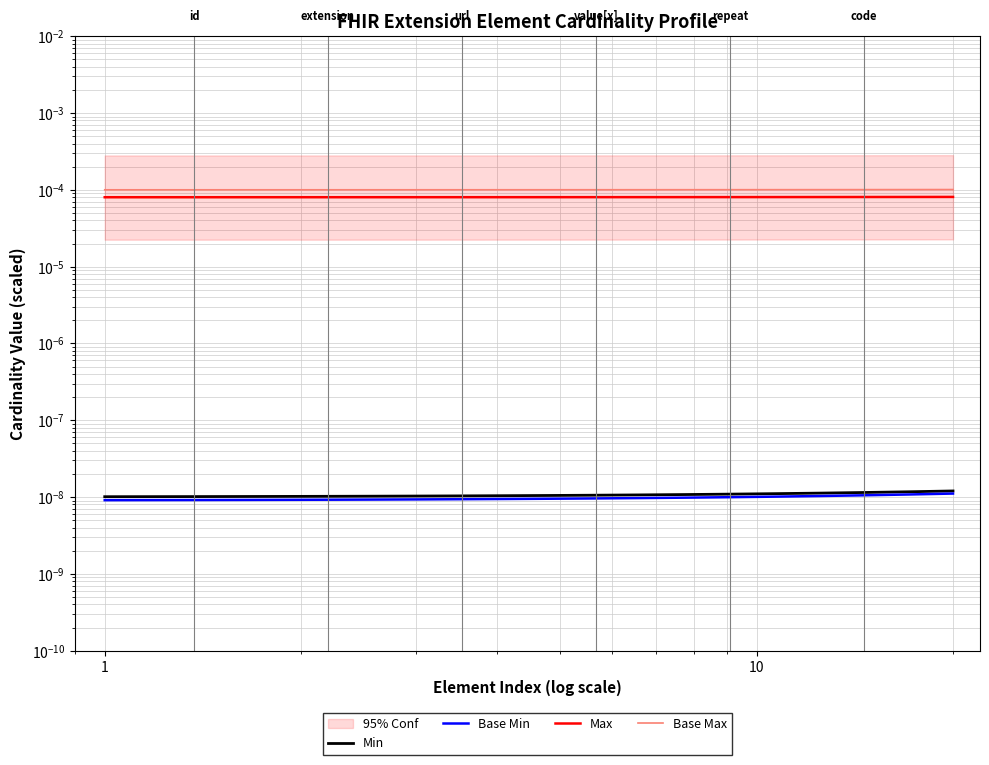

True or false: Max and Min intersect in this chart.

False